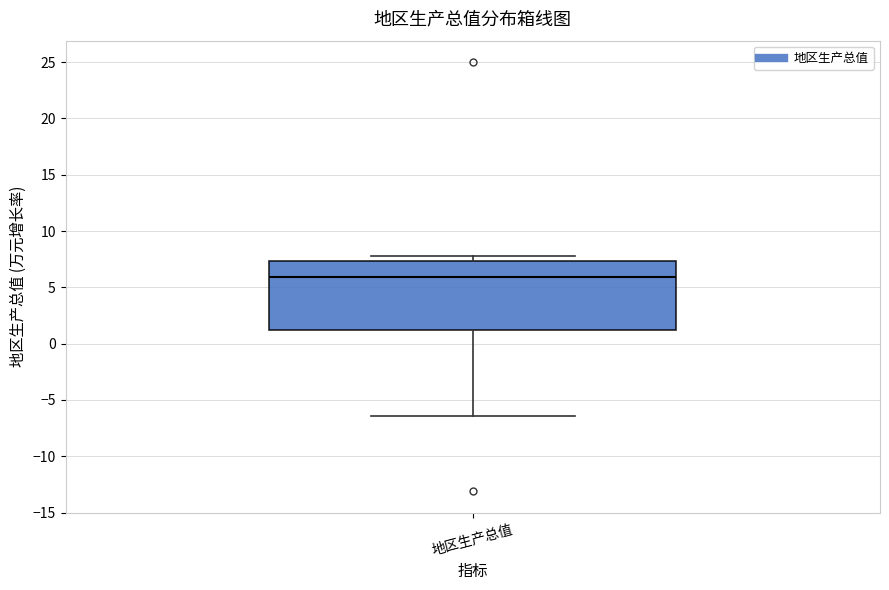

Transcribe this box plot: give where the median line is, the range the box spans, and where the two whiskers end, as read against the y-axis. The values are not printed on the chart, so give them approximately, as read against the axis.

median 6.0, box 1.0 to 7.5, whiskers -6.5 to 8.0